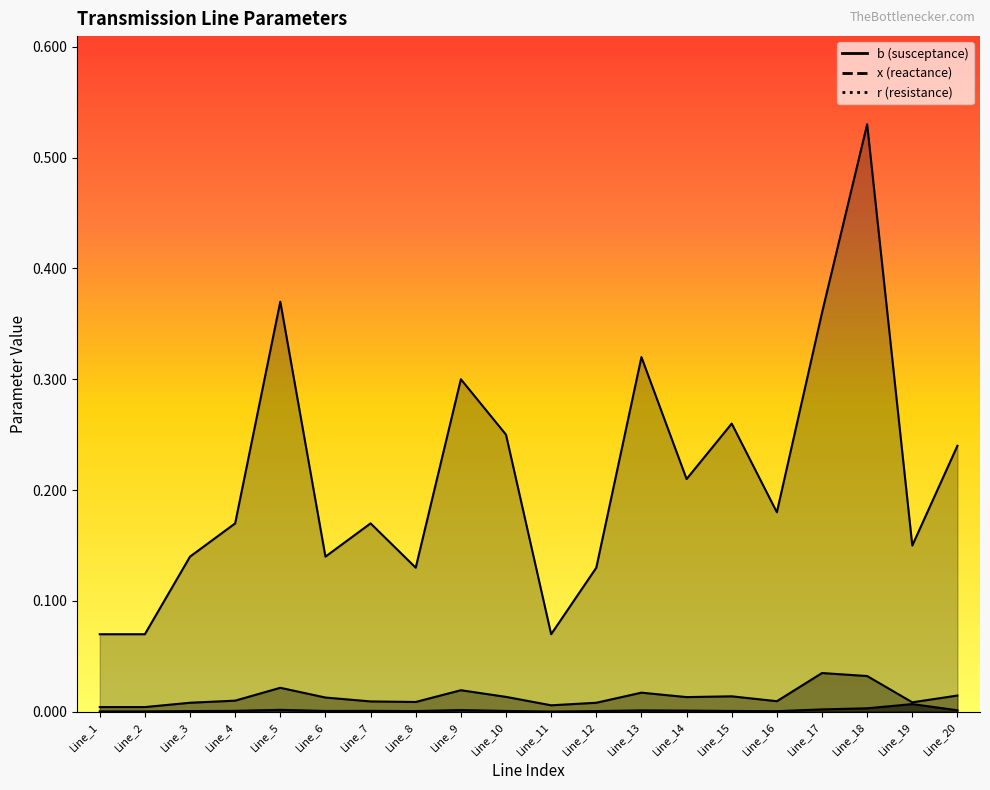

Is it true that b equals 0.1 at Line_12?

True